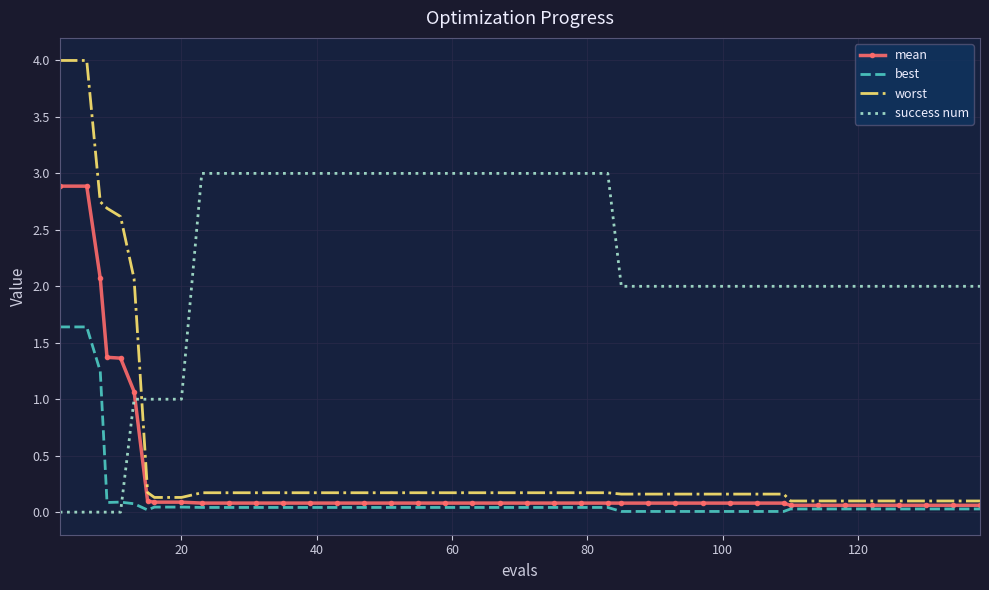

Which series has the largest total across all categories?

success num